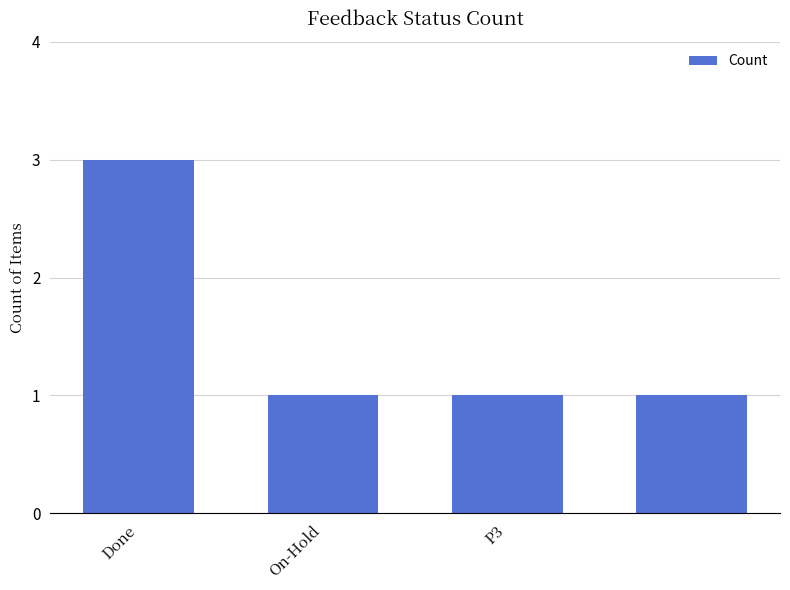

Count the number of data series in this chart.

1